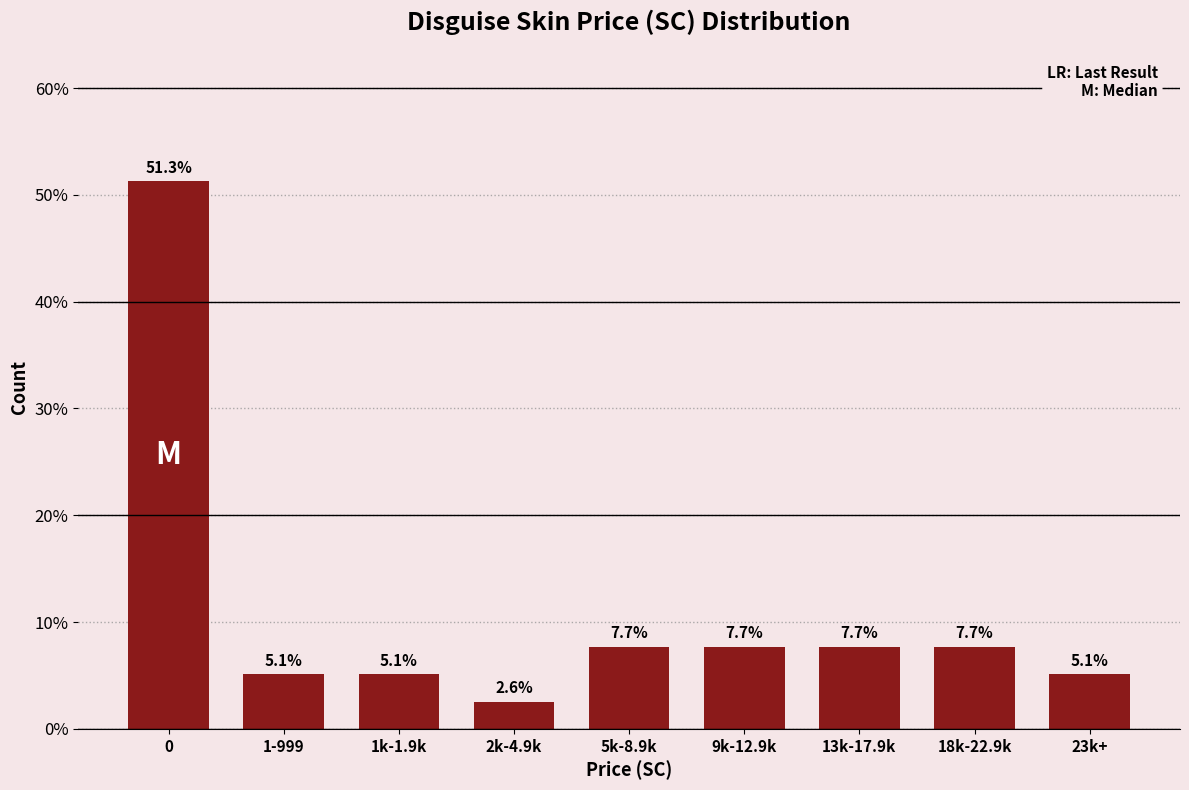

Reading left to right, transcribe all the data shown in this chart.

0=51.3	1-999=5.1	1k-1.9k=5.1	2k-4.9k=2.6	5k-8.9k=7.7	9k-12.9k=7.7	13k-17.9k=7.7	18k-22.9k=7.7	23k+=5.1